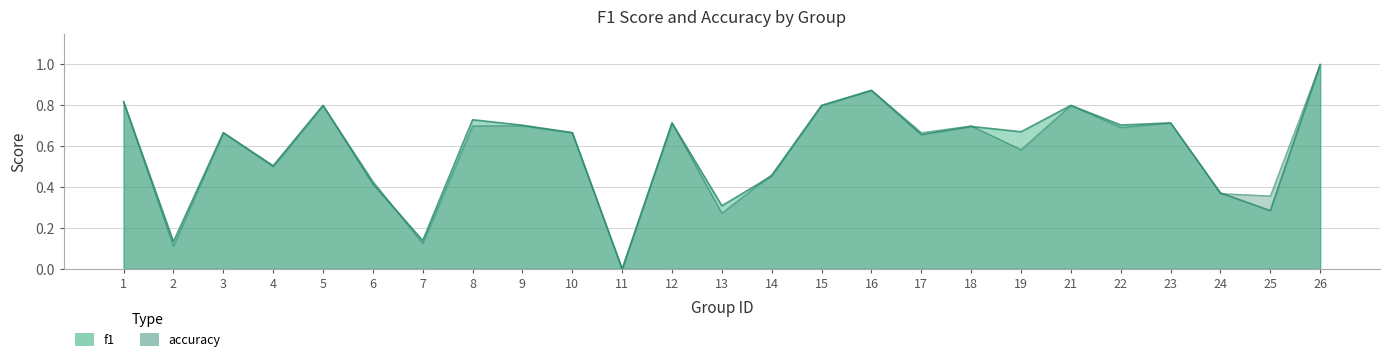

How many times do f1 and accuracy cross each other?

4